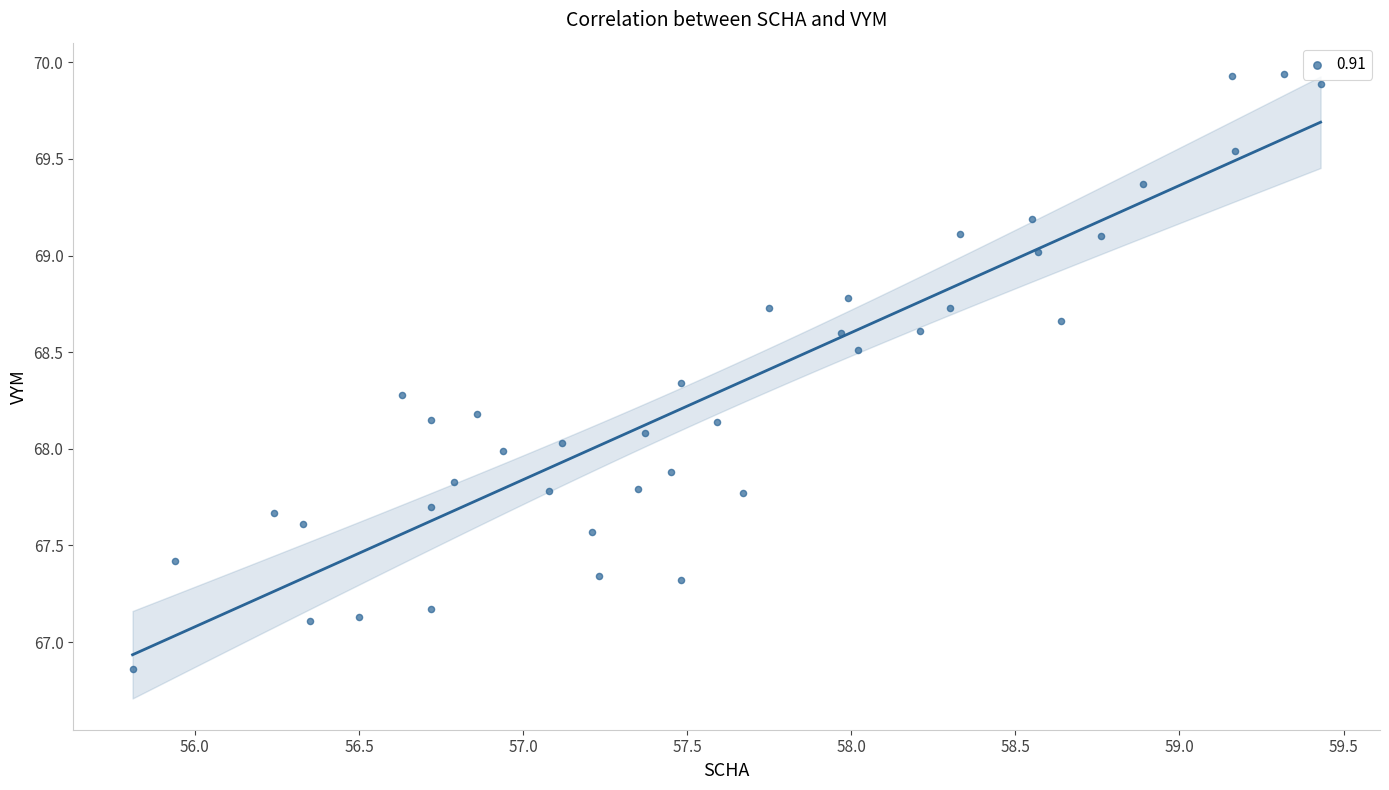

What is the range of Y values (max minus min)?

3.1